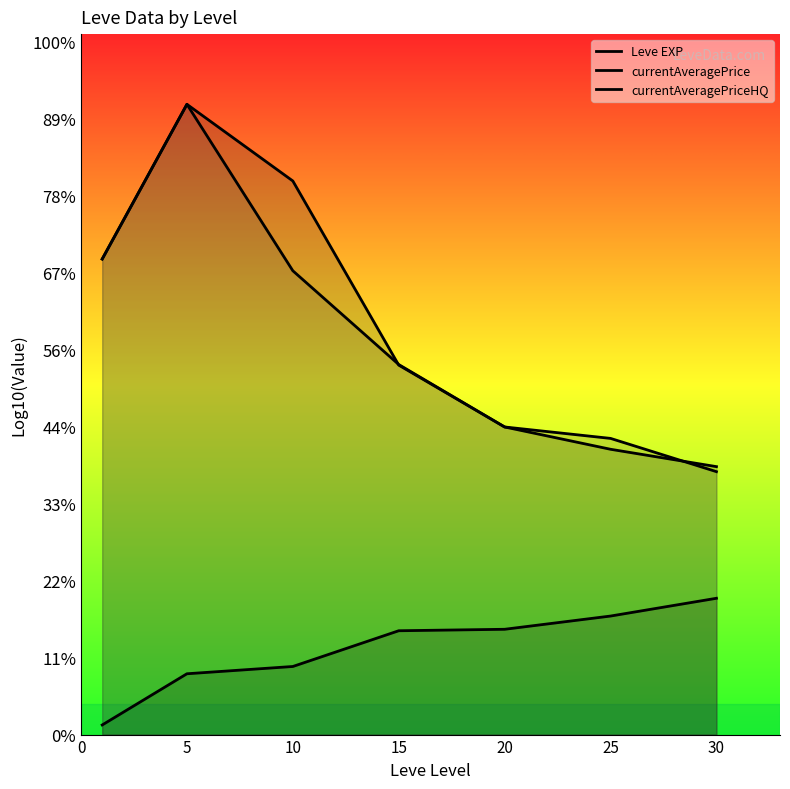

Which series has the largest total across all categories?

currentAveragePrice